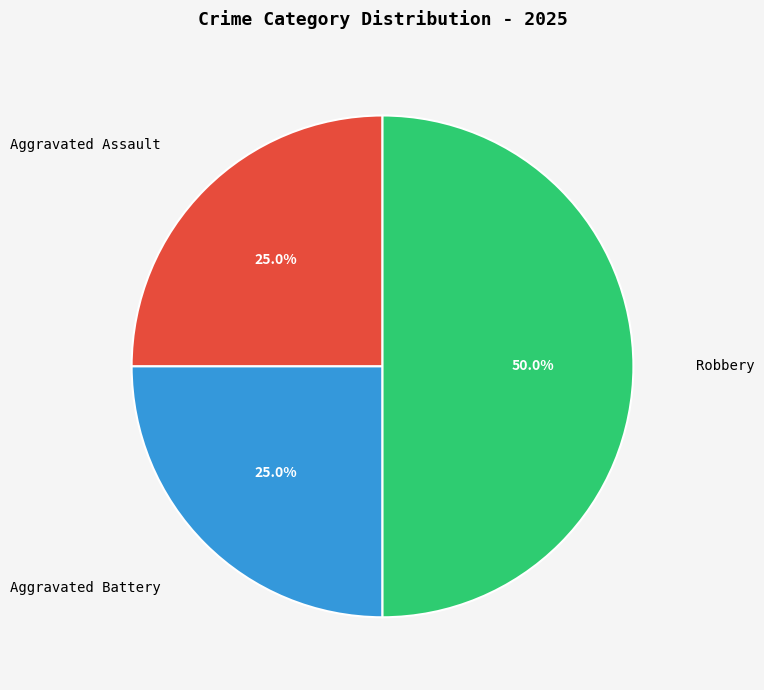

Which has a higher value, Aggravated Battery or Robbery?

Robbery